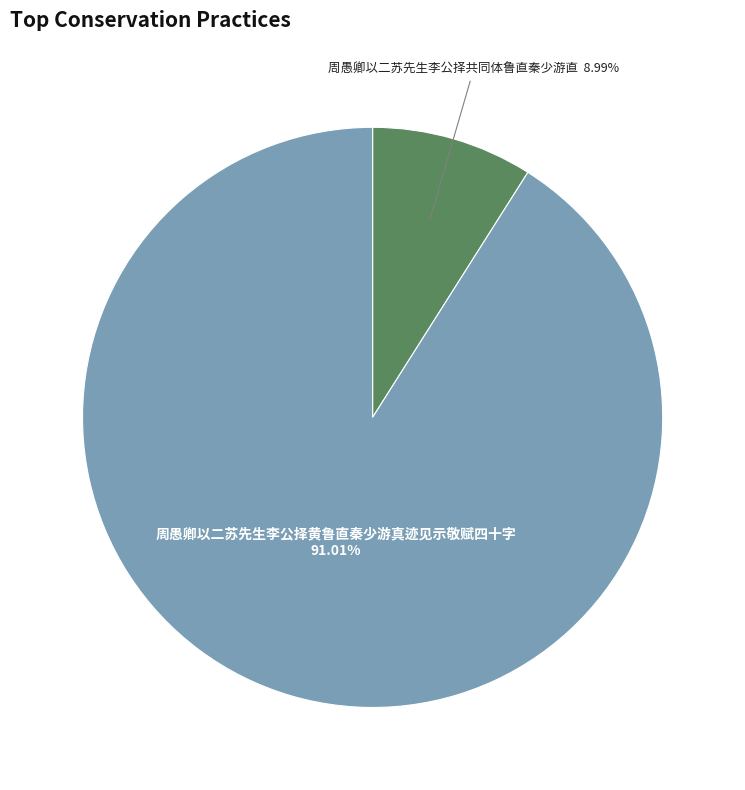

Does any single category account for the majority?

Yes